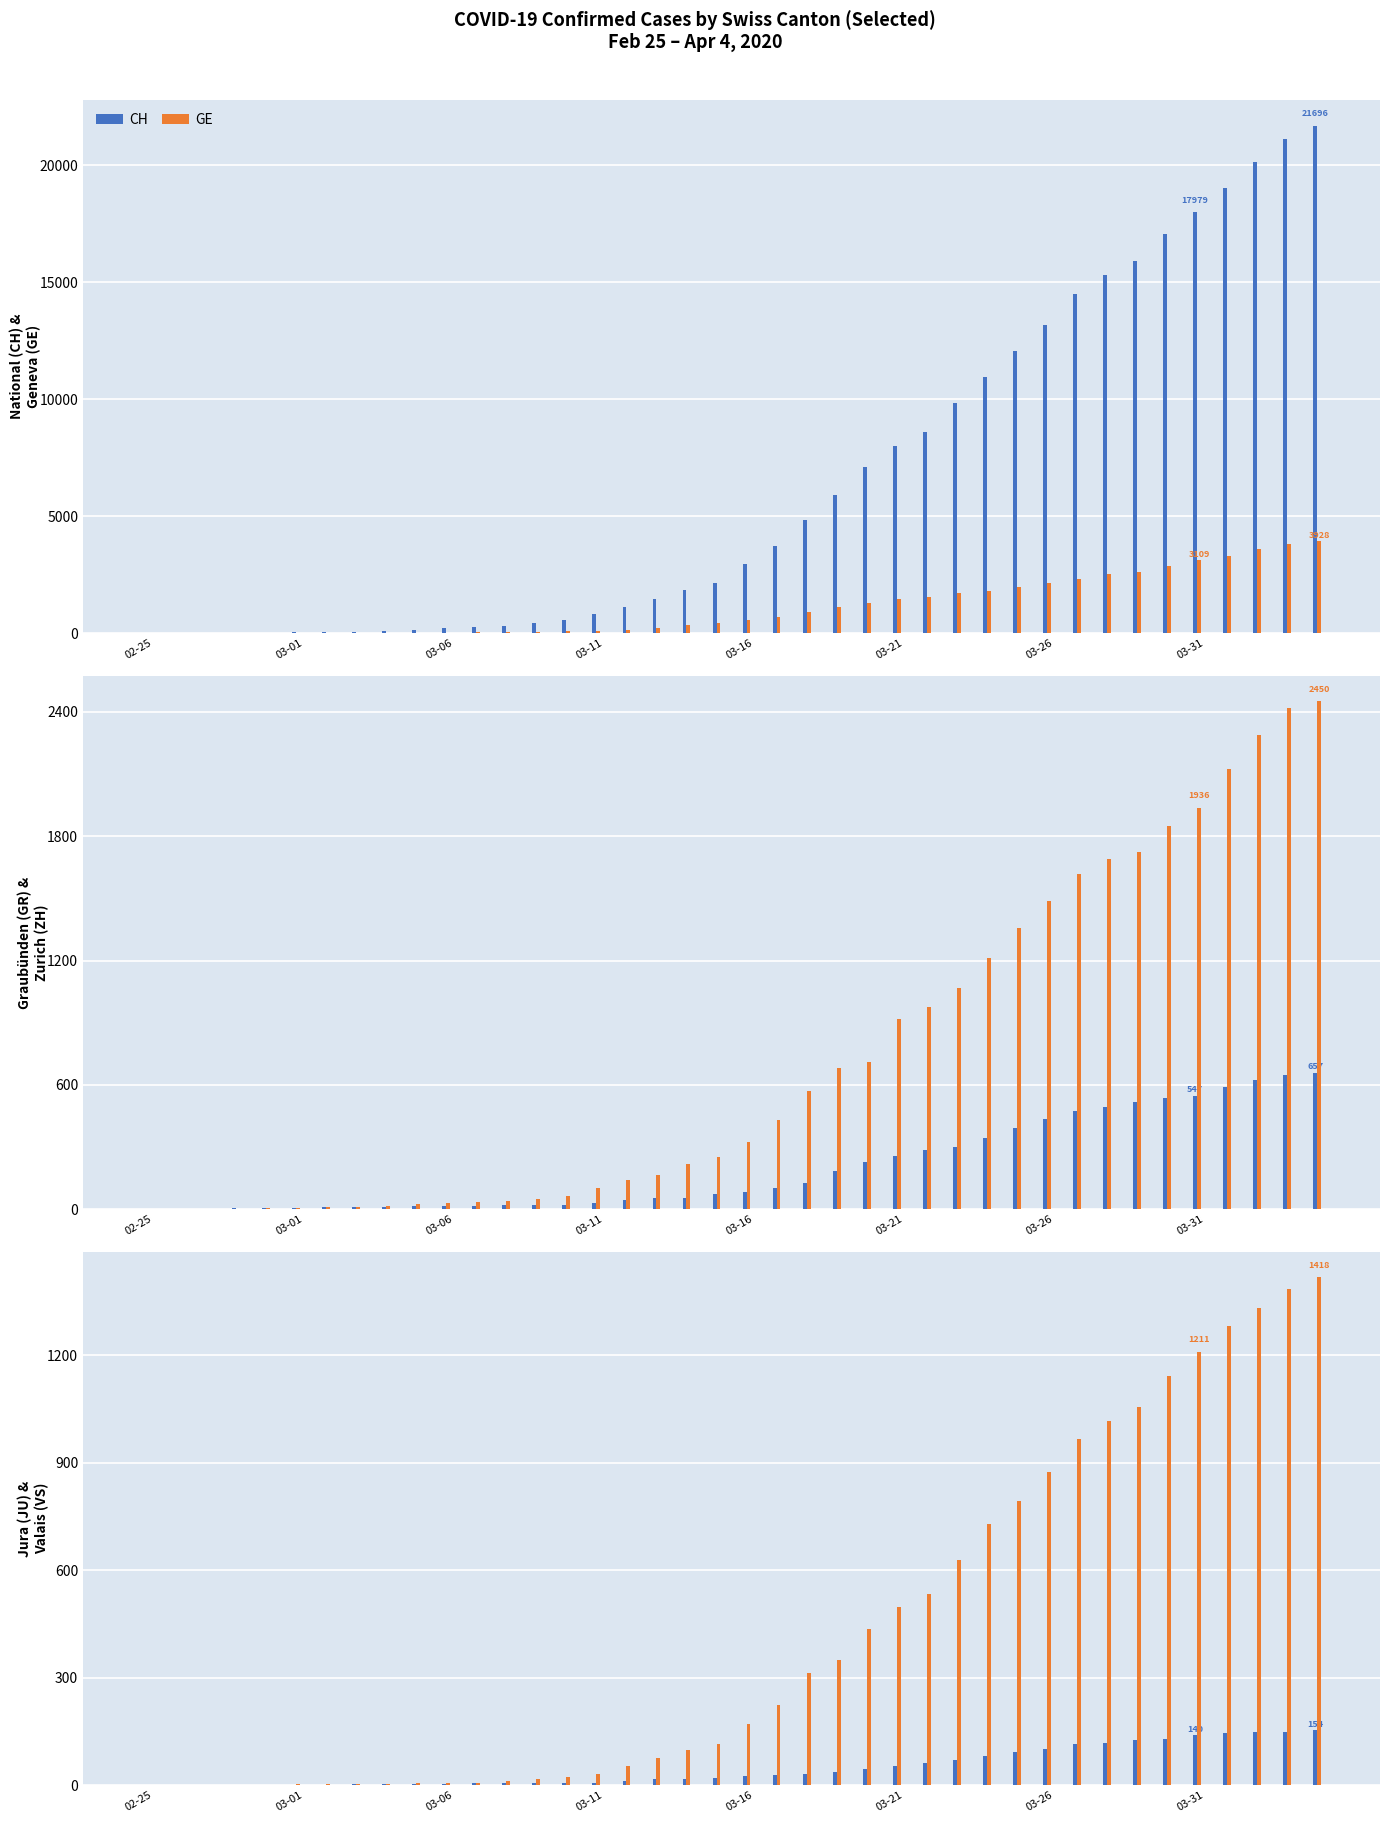

What is the sum of all JU values?

1963